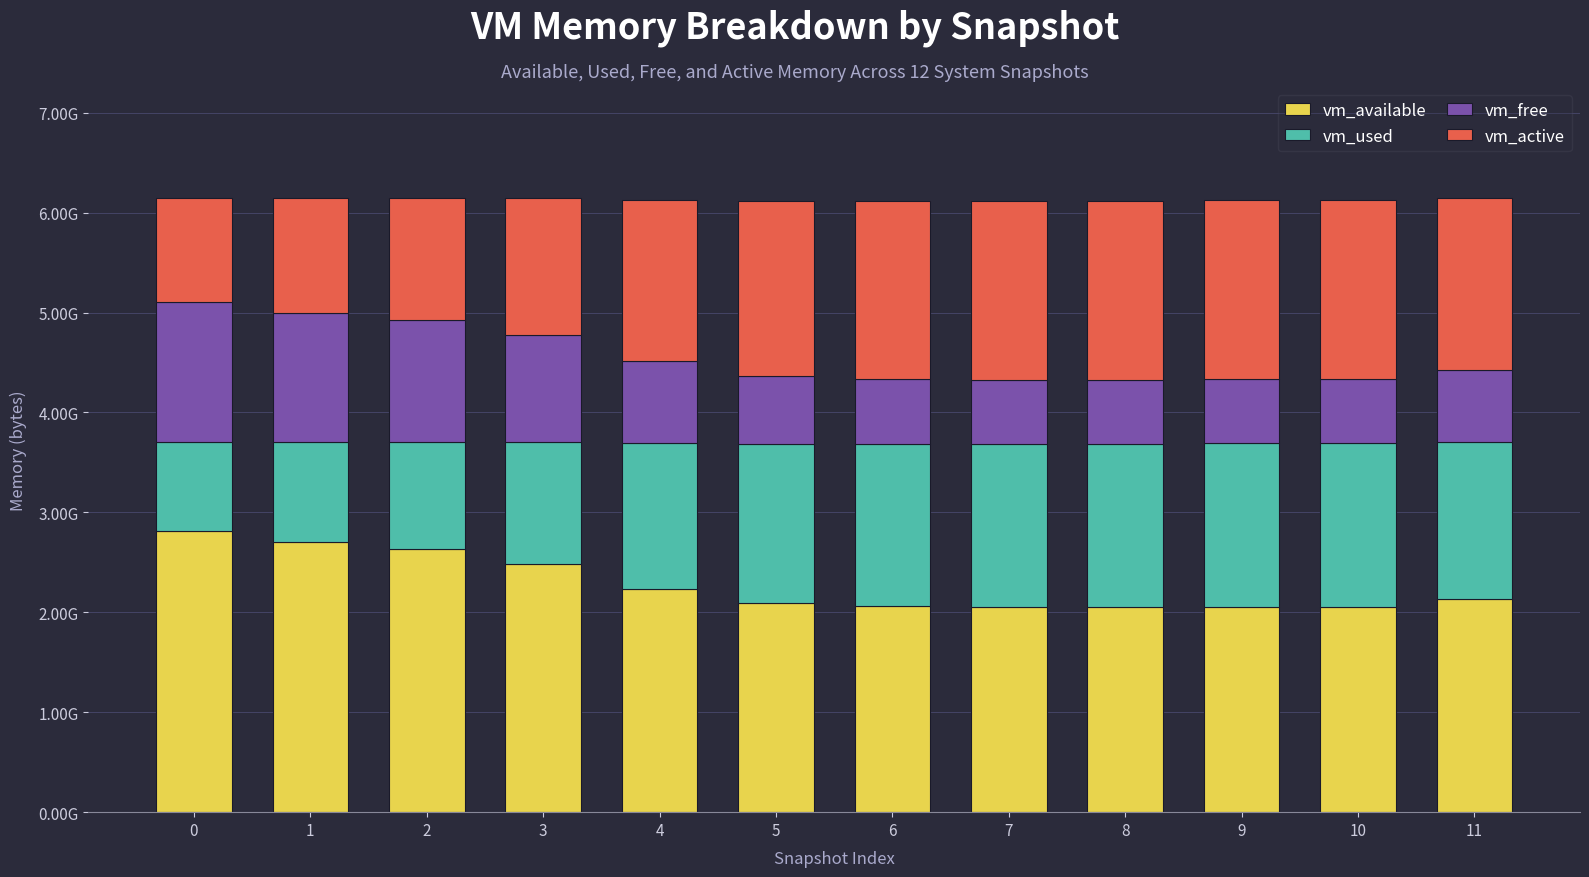

List the series in order of their peak value, lowest first.

vm_free, vm_used, vm_active, vm_available